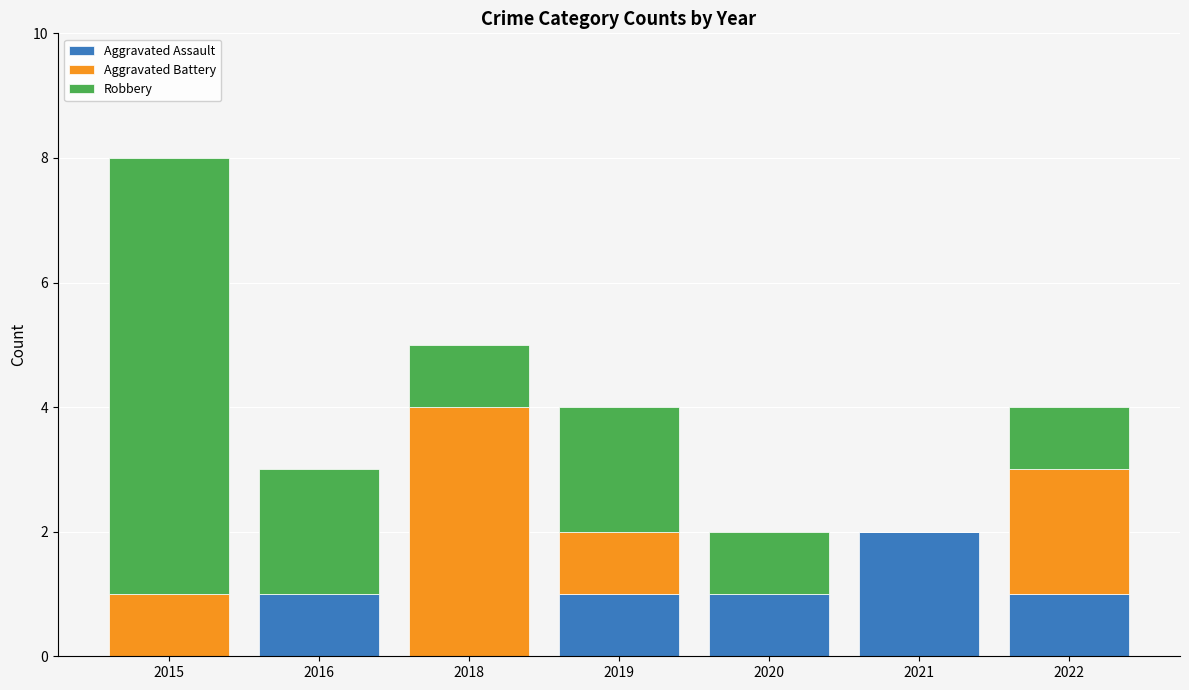

Is it true that Aggravated Assault equals 0 at 2018?

True